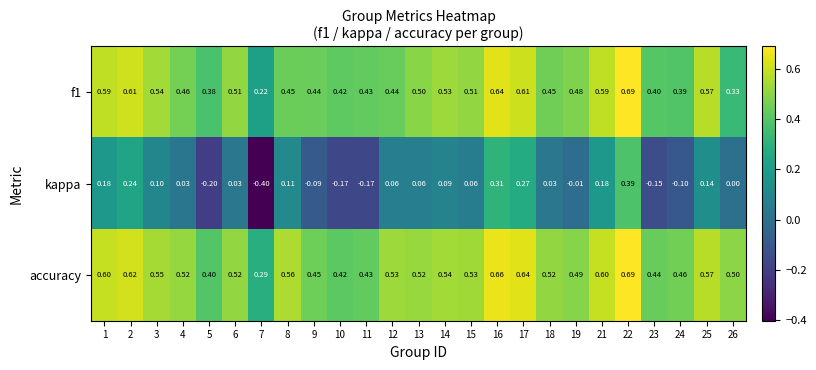

At how many categories does at least one series exceed 0?

25